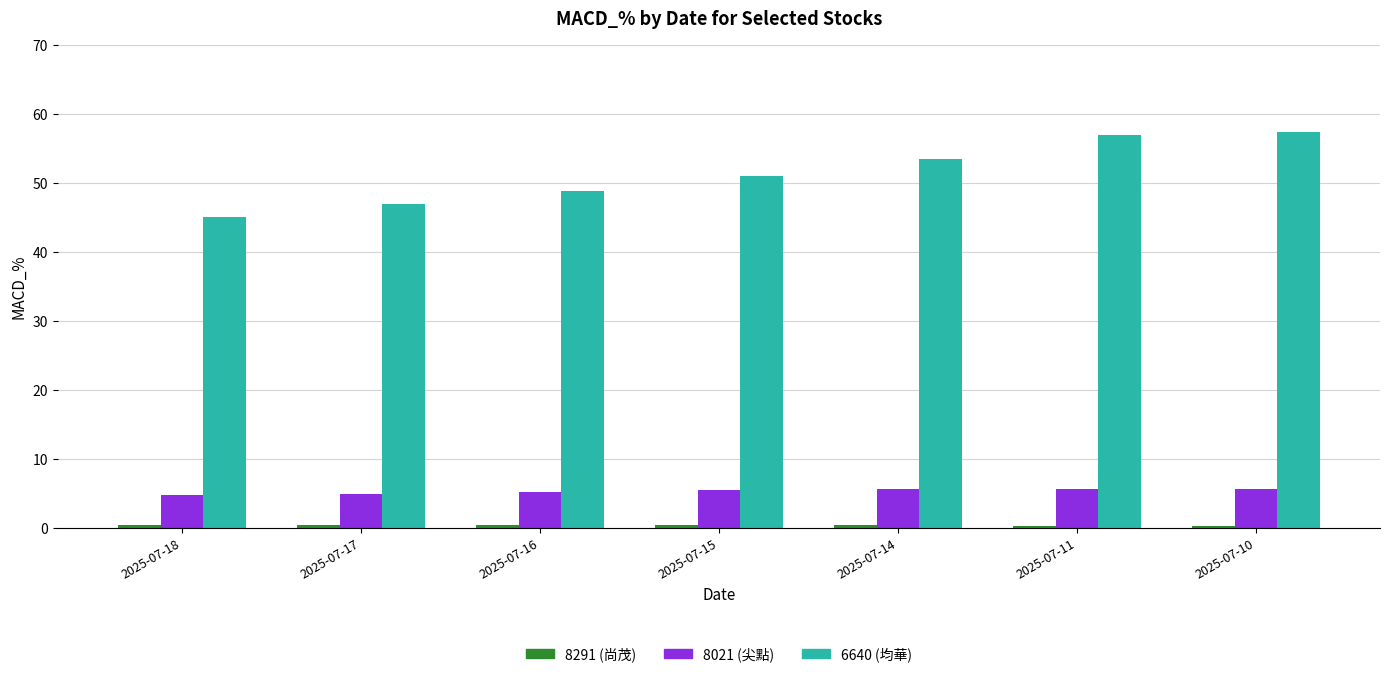

The value of 6640 (均華) at 2025-07-11 is 57.0. True or false?

True